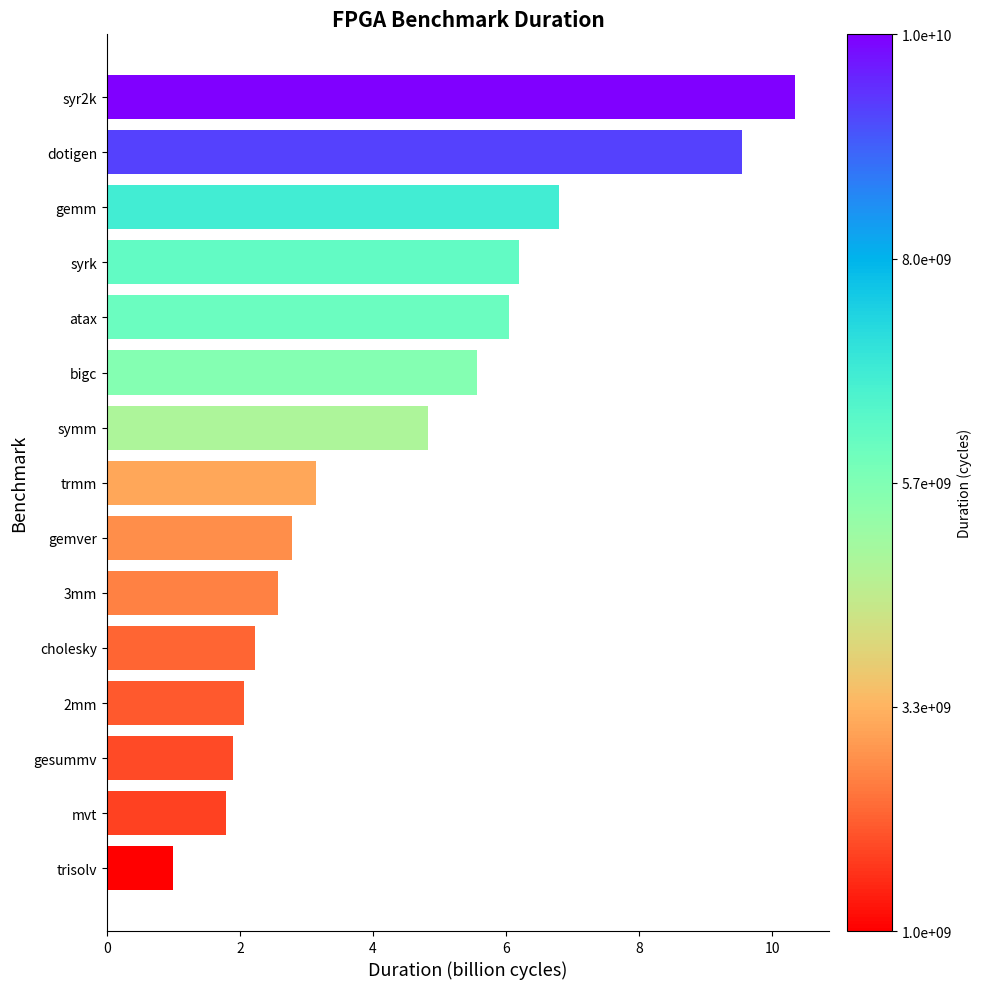

Does the chart contain any negative values?

No